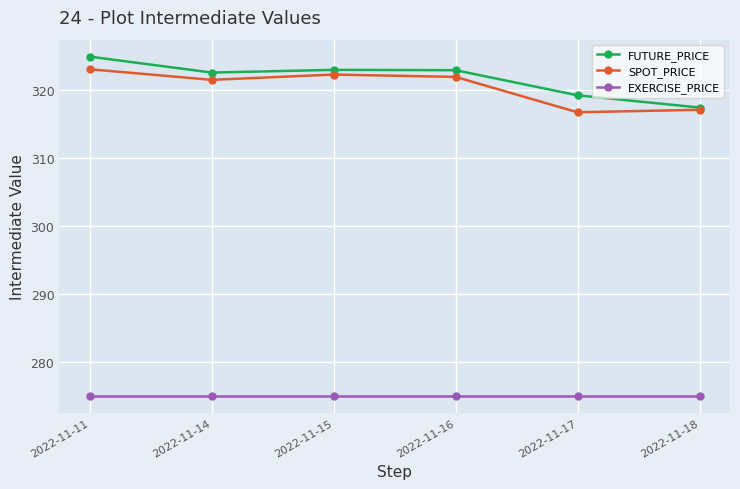

What is the value of the FUTURE_PRICE point at the 3rd from the left?

323.0